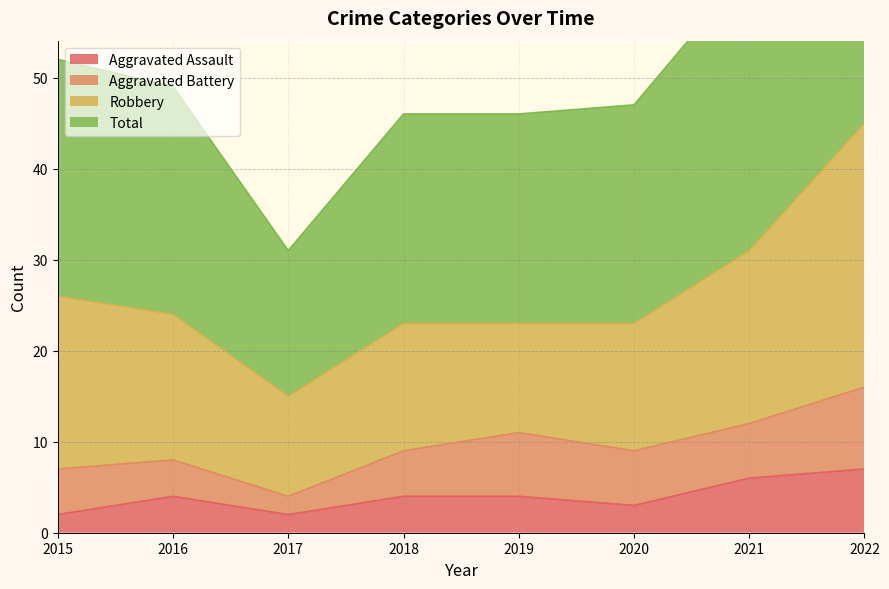

Is it true that Aggravated Assault equals 2 at 2021?

False